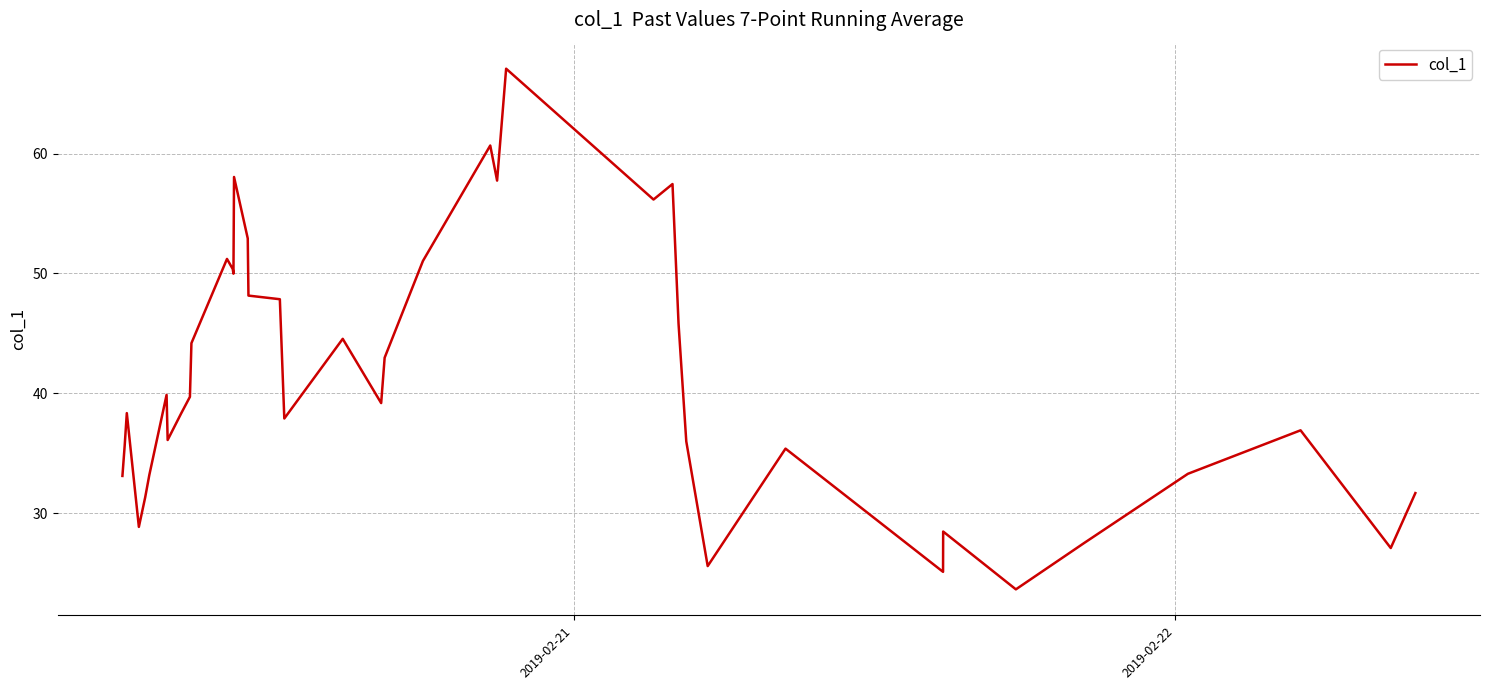

What is the average value?

41.2